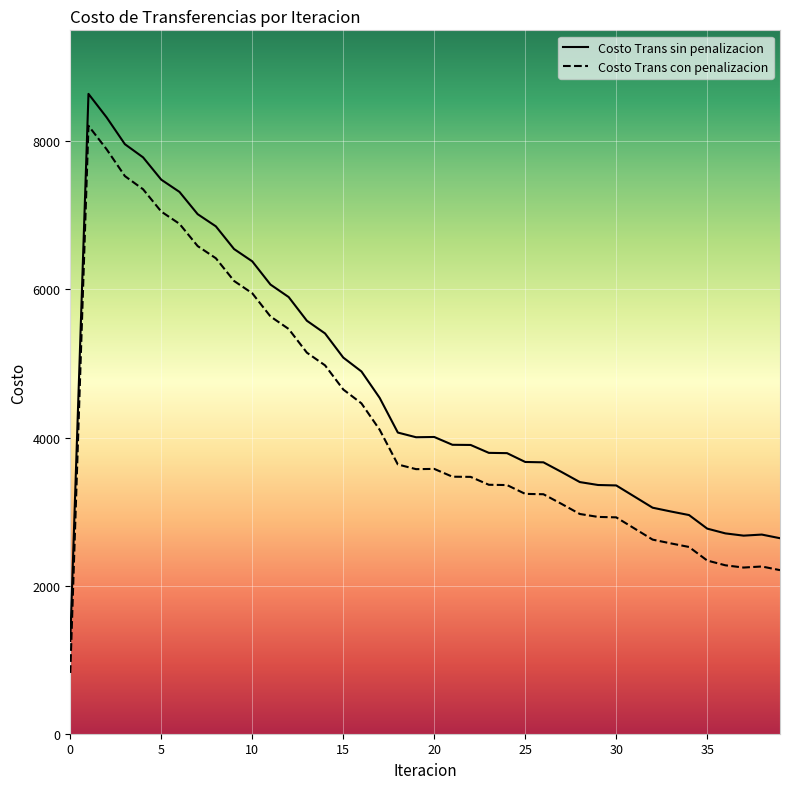

True or false: Costo Trans con penalizacion and Costo Trans sin penalizacion cross at least once.

False